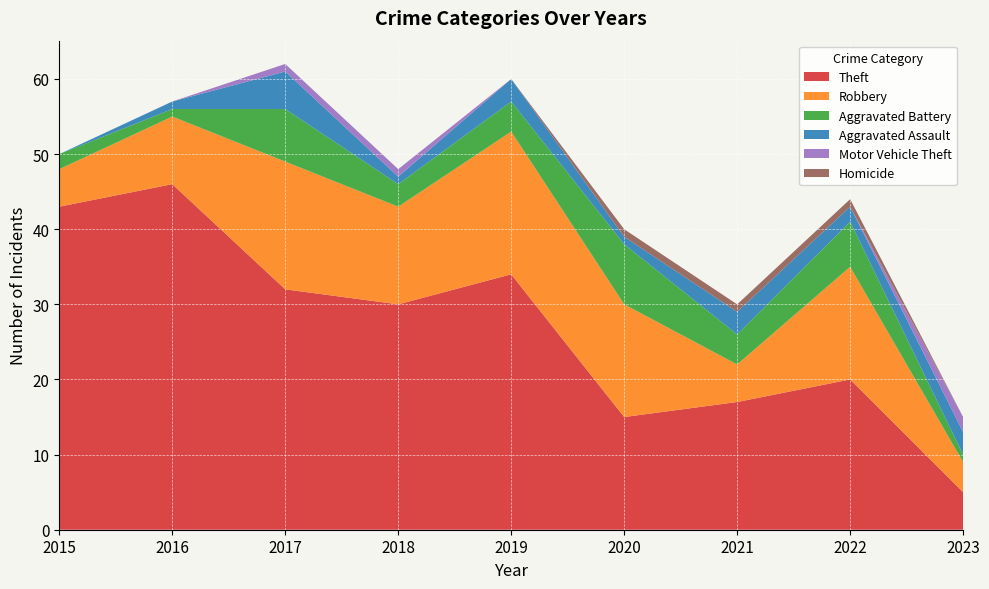

Reading left to right, extract all data points from this chart.

Theft: 43	46	32	30	34	15	17	20	5
Robbery: 5	9	17	13	19	15	5	15	4
Aggravated Battery: 2	1	7	3	4	8	4	6	1
Aggravated Assault: 0	1	5	1	3	1	3	2	3
Motor Vehicle Theft: 0	0	1	1	0	0	0	0	2
Homicide: 0	0	0	0	0	1	1	1	0